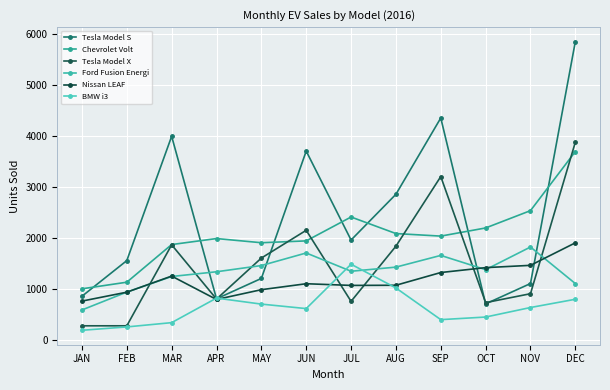

At which label is BMW i3 closest to 830?

APR